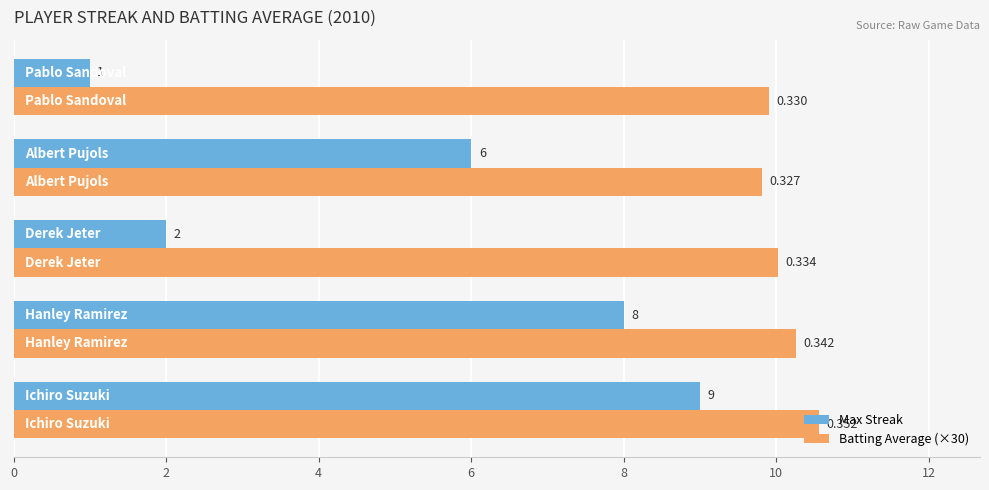

Which series has the widest spread of values?

Max Streak